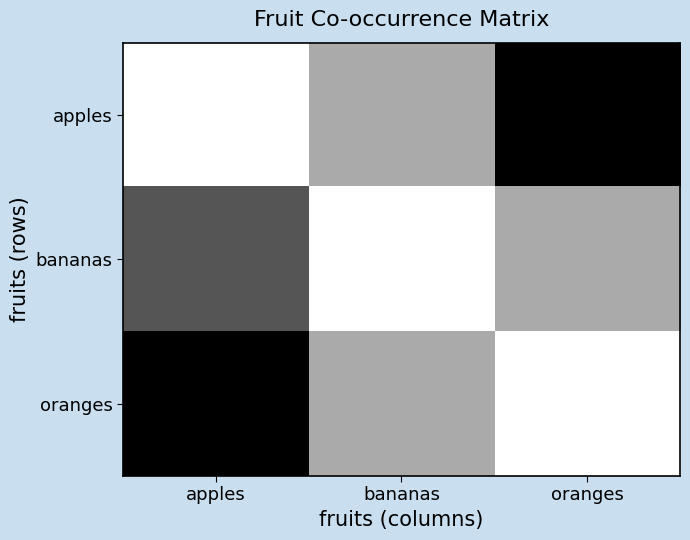

Reading left to right, extract all data points from this chart.

apples: apples=3	bananas=2	oranges=0
bananas: apples=1	bananas=3	oranges=2
oranges: apples=0	bananas=2	oranges=3